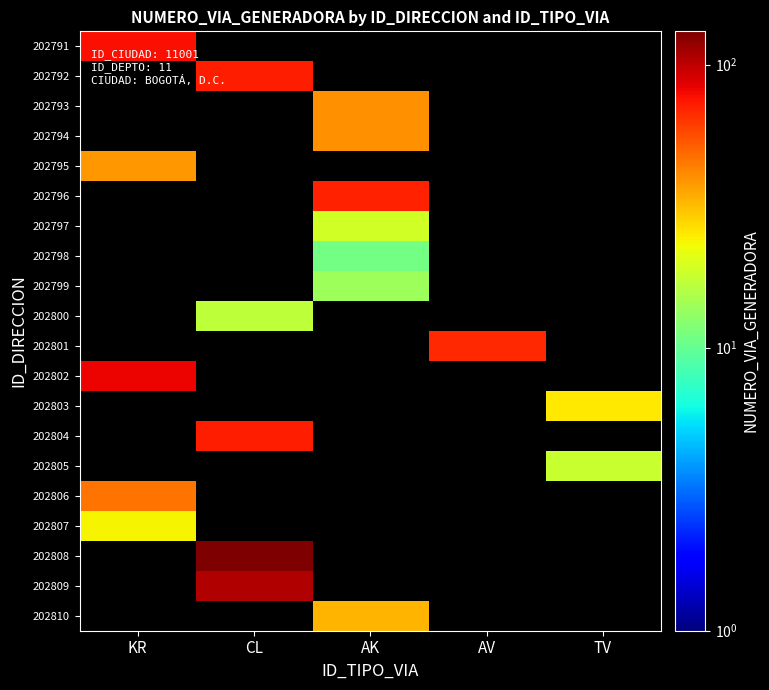

How many distinct data groups are displayed?

20